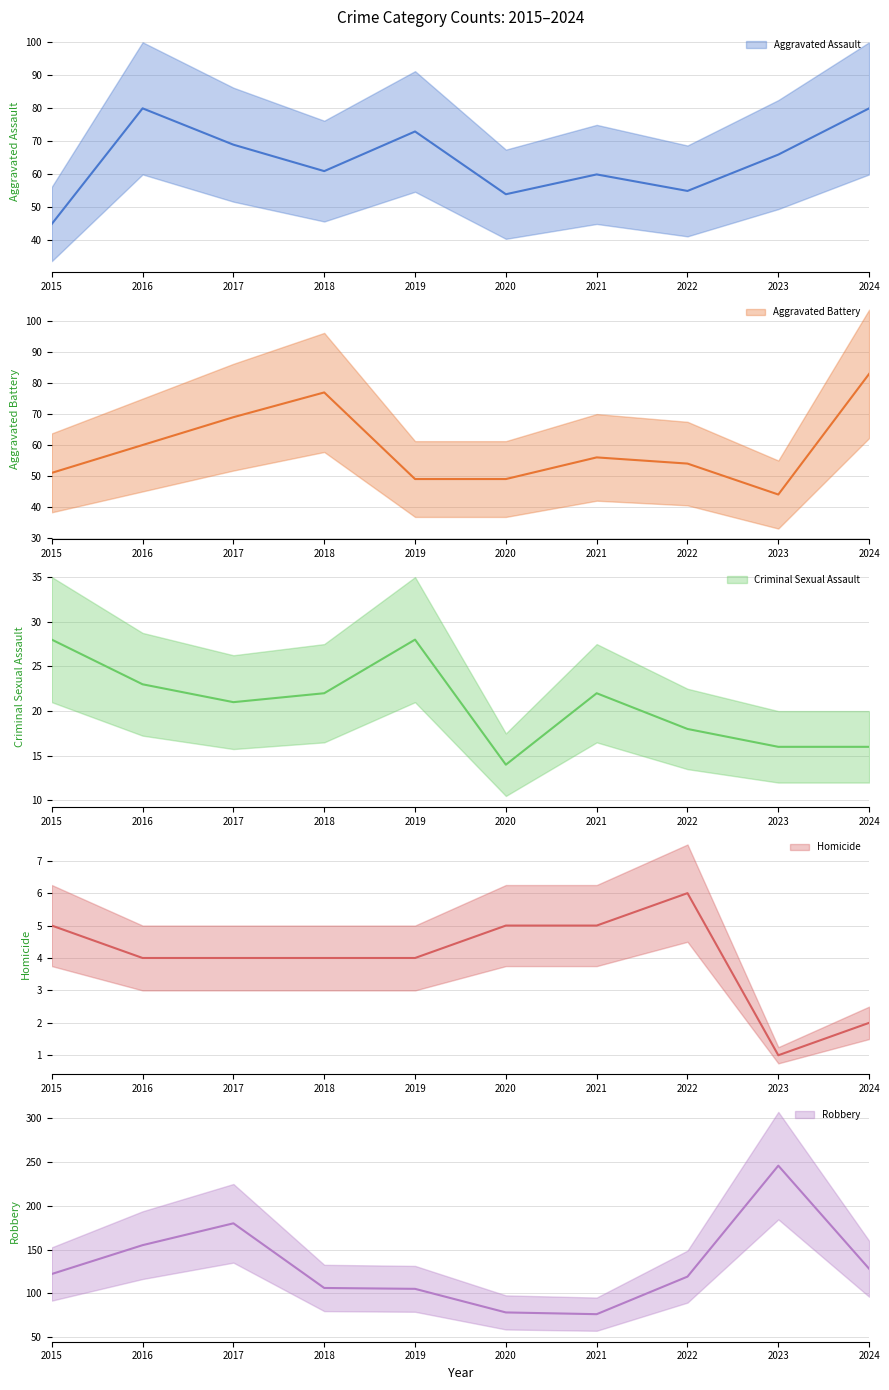

Which series has the largest range (max minus min)?

Robbery